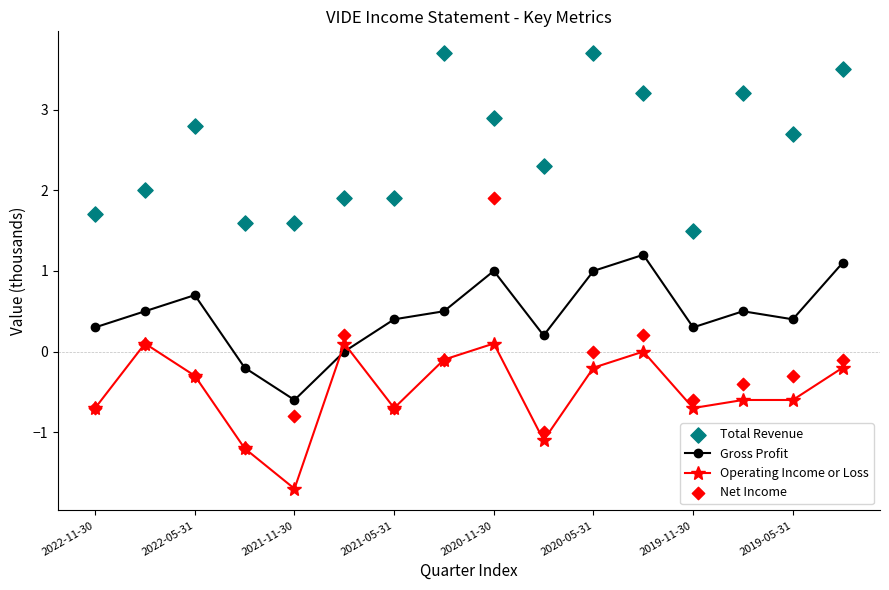

Which series has the largest total across all categories?

Total Revenue